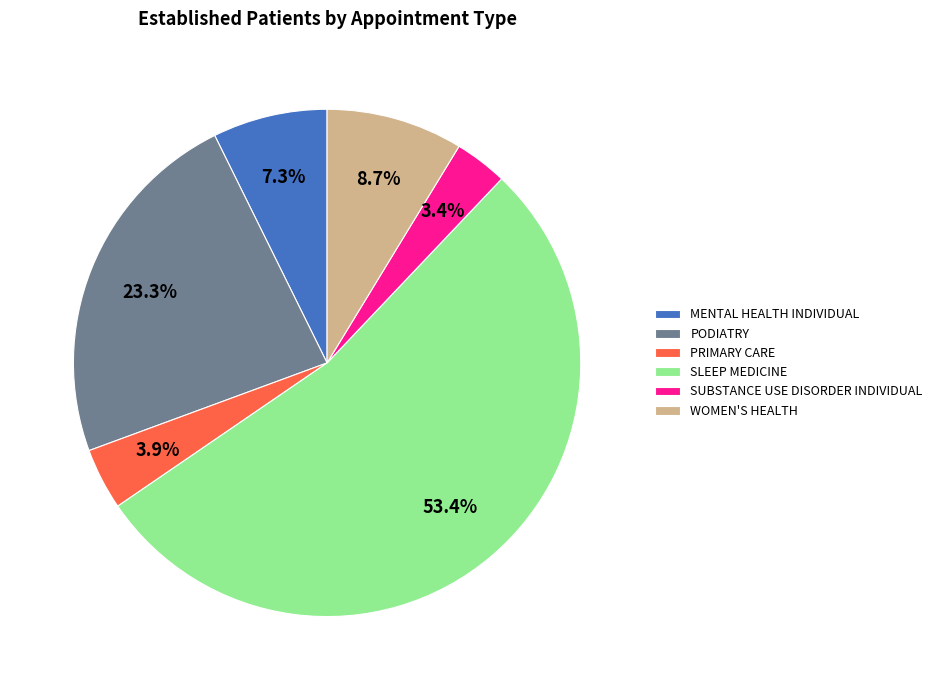

Approximately how many times larger is the value at MENTAL HEALTH INDIVIDUAL compared to WOMEN'S HEALTH?

0.8